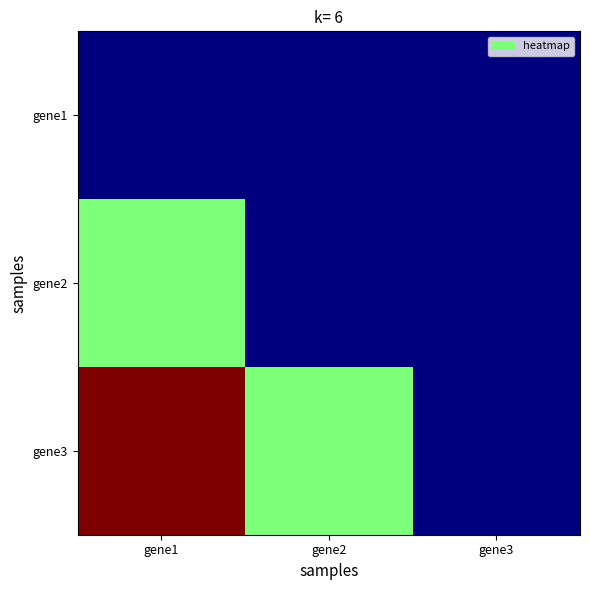

How many categories are shown in the chart?

3